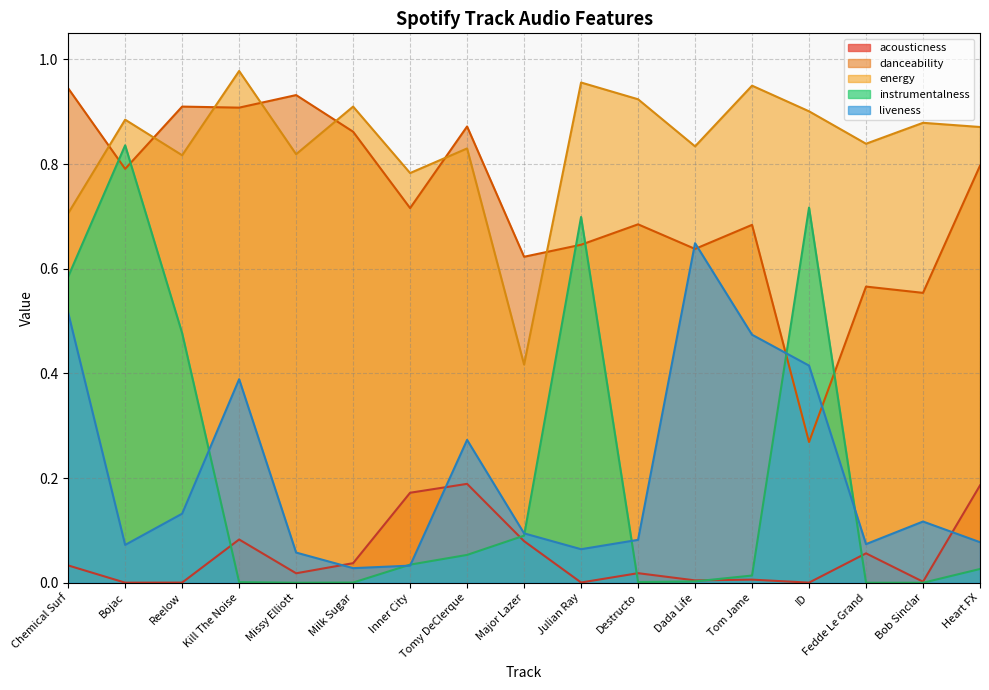

How many lines are shown in the chart?

5